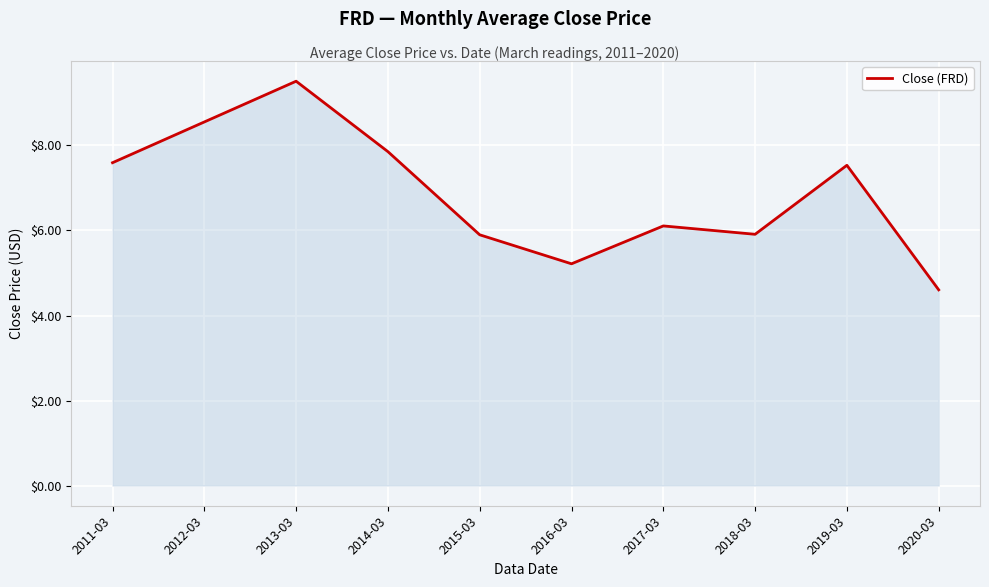

Count the number of categories in the chart.

10